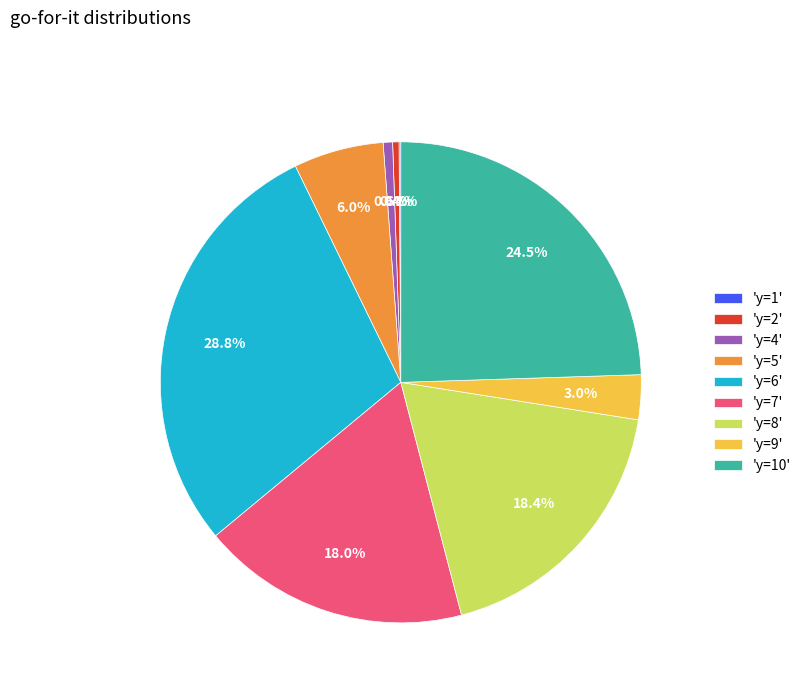

What portion of the pie excludes 'y=8'?

81.6%